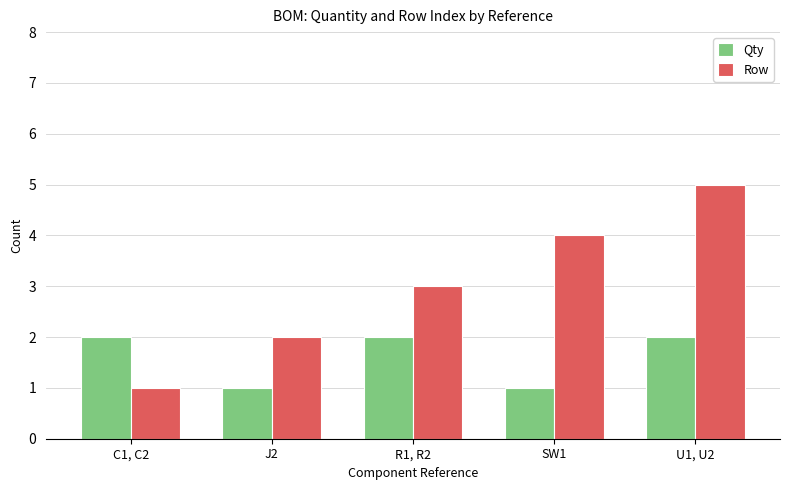

Rank the series by their maximum value, from lowest to highest.

Qty, Row